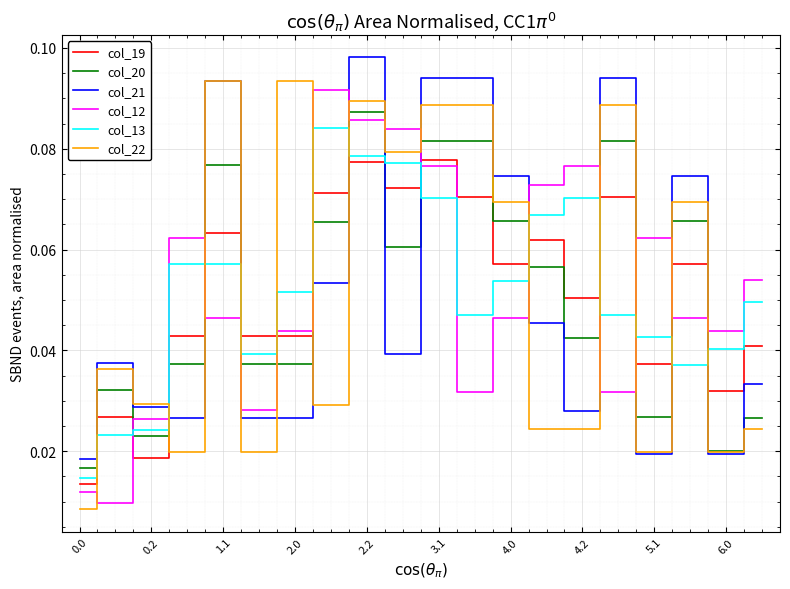

What are all the series names shown in the legend?

col_19, col_20, col_21, col_12, col_13, col_22